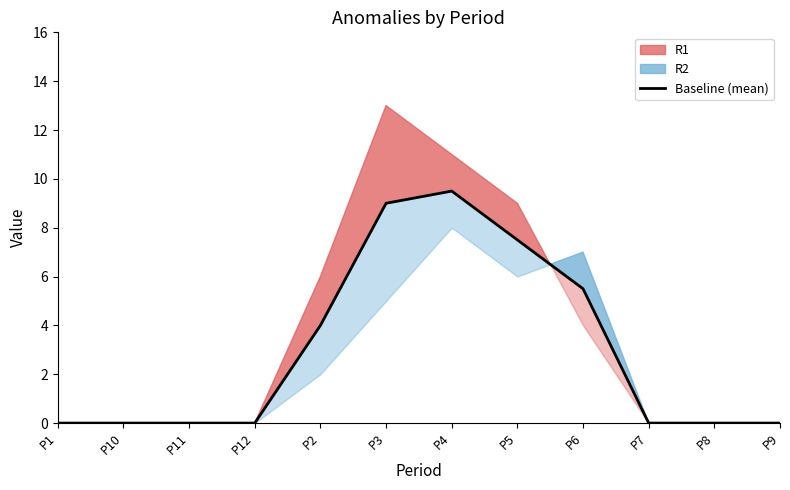

Between P12 and P3, which is larger?

P3